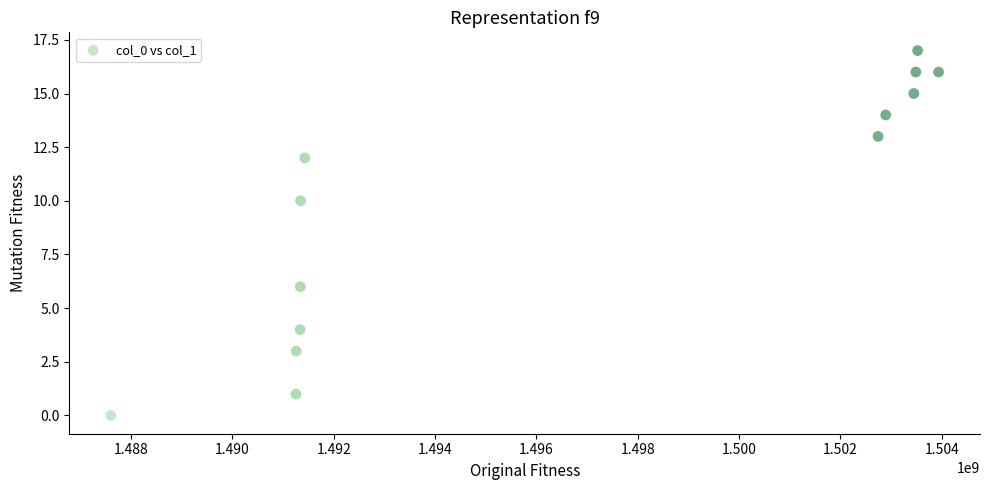

What is the range of Y values (max minus min)?

17